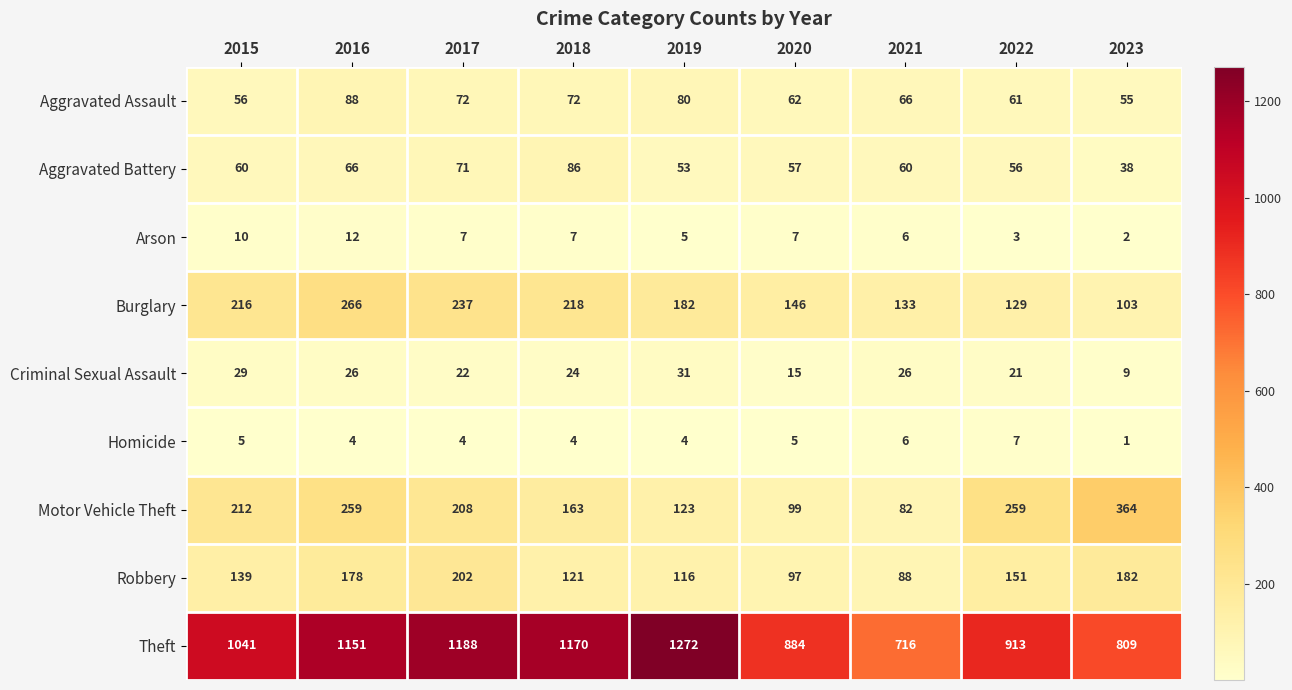

Which series has the largest range (max minus min)?

Theft